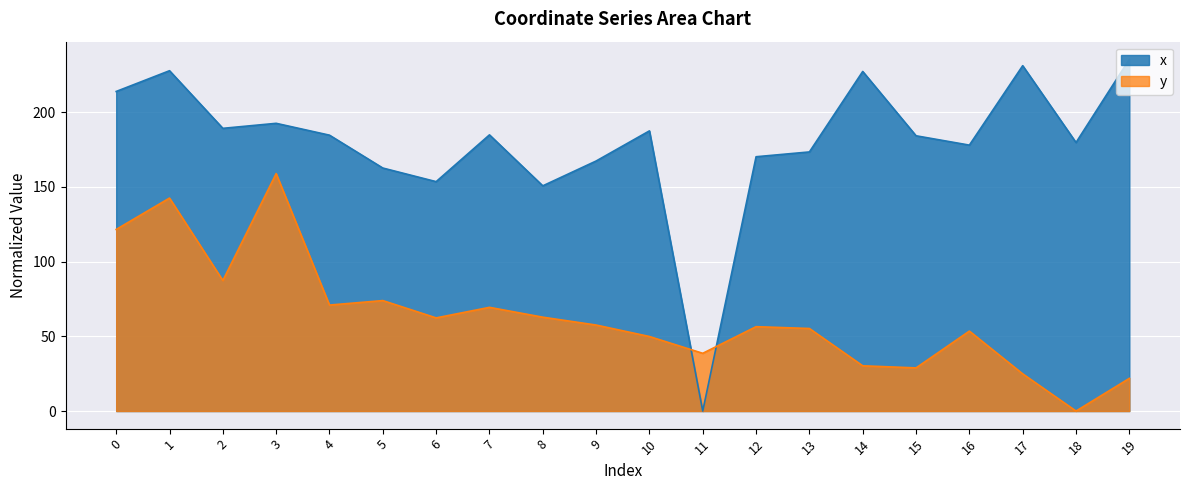

Which series has the widest spread of values?

x